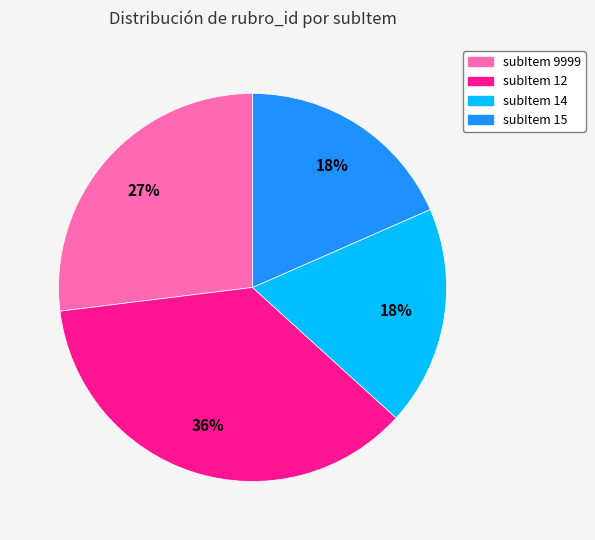

Is there any slice that represents more than half of the pie?

No